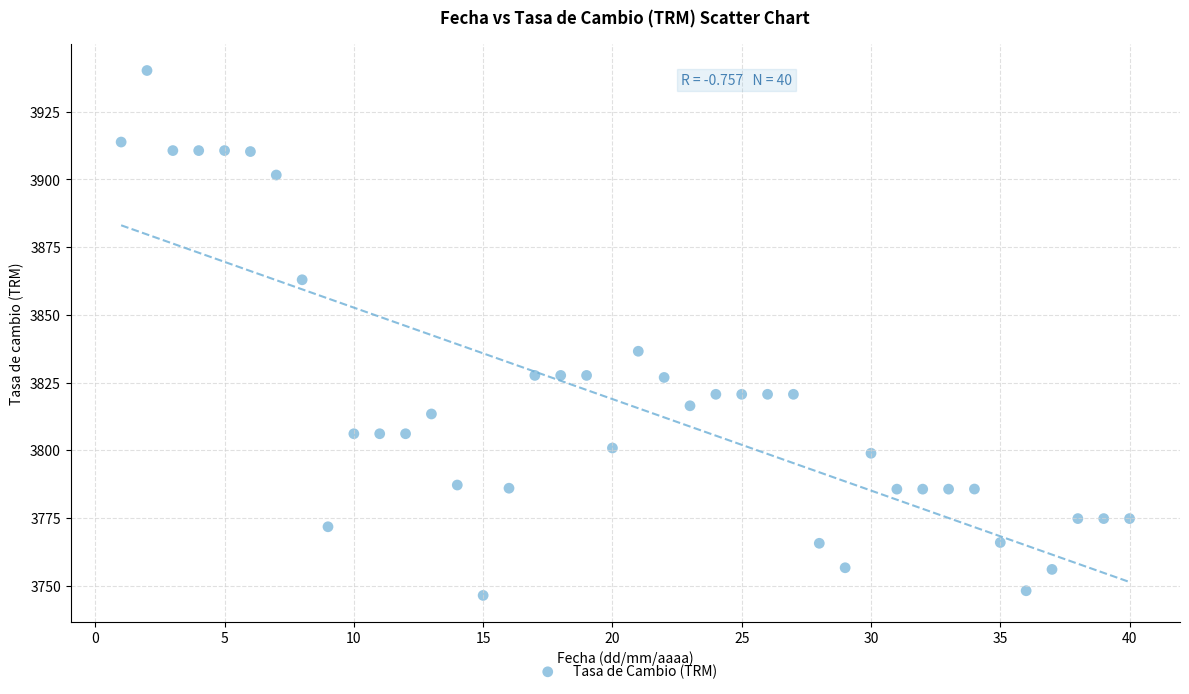

What Y value in the scatter plot is closest to 3843?

3836.6